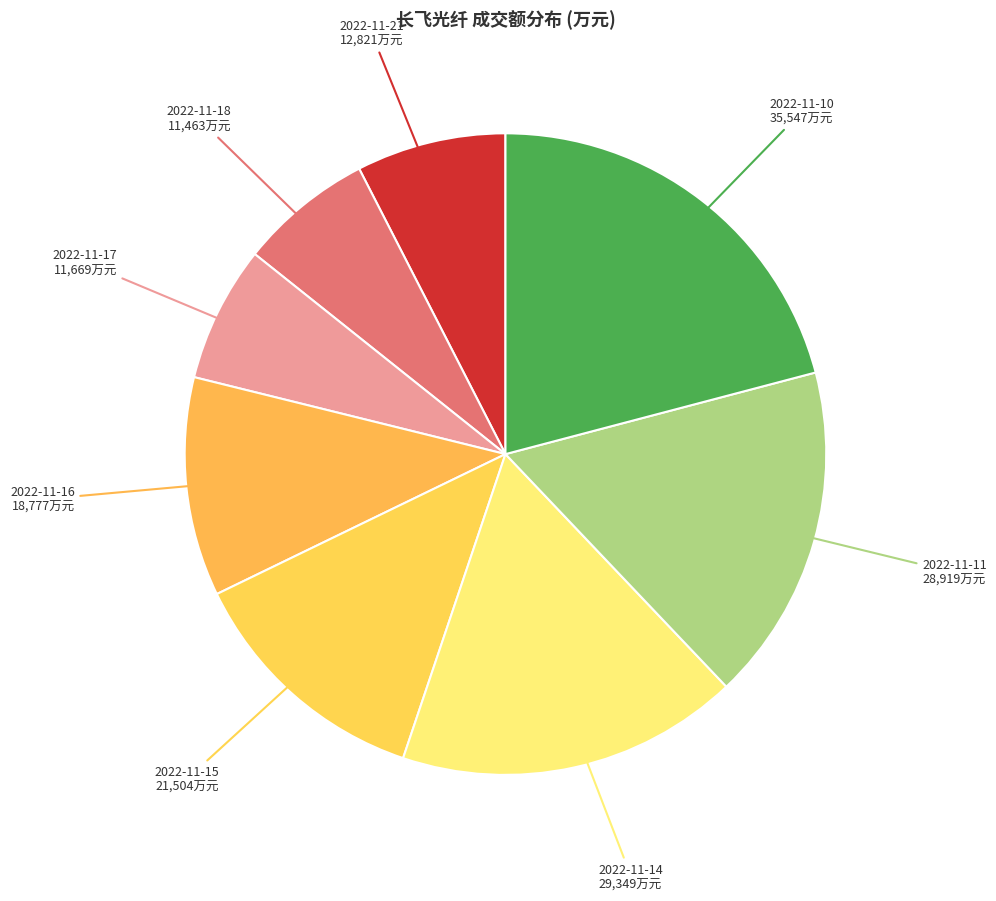

How many segments does this pie chart have?

8